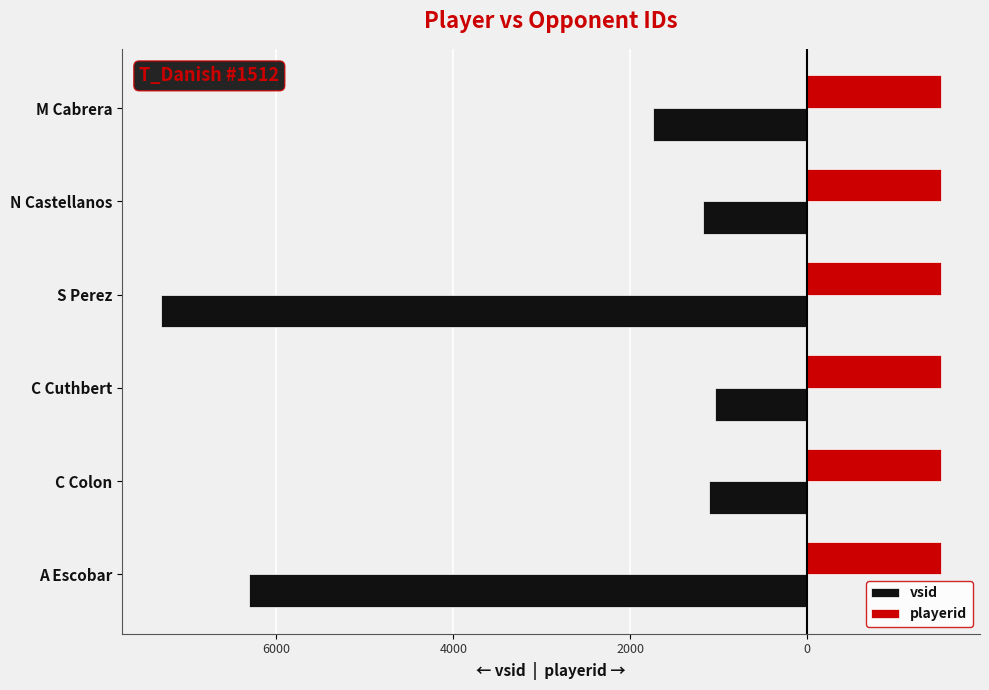

What are all the series names shown in the legend?

vsid, playerid